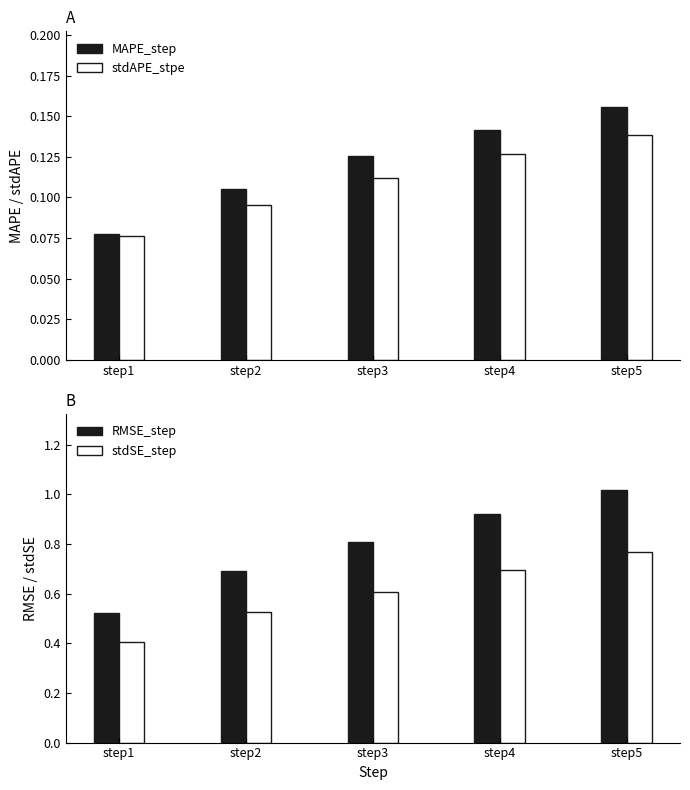

Rank the series at step4 from highest to lowest value.

RMSE_step, stdSE_step, MAPE_step, stdAPE_stpe